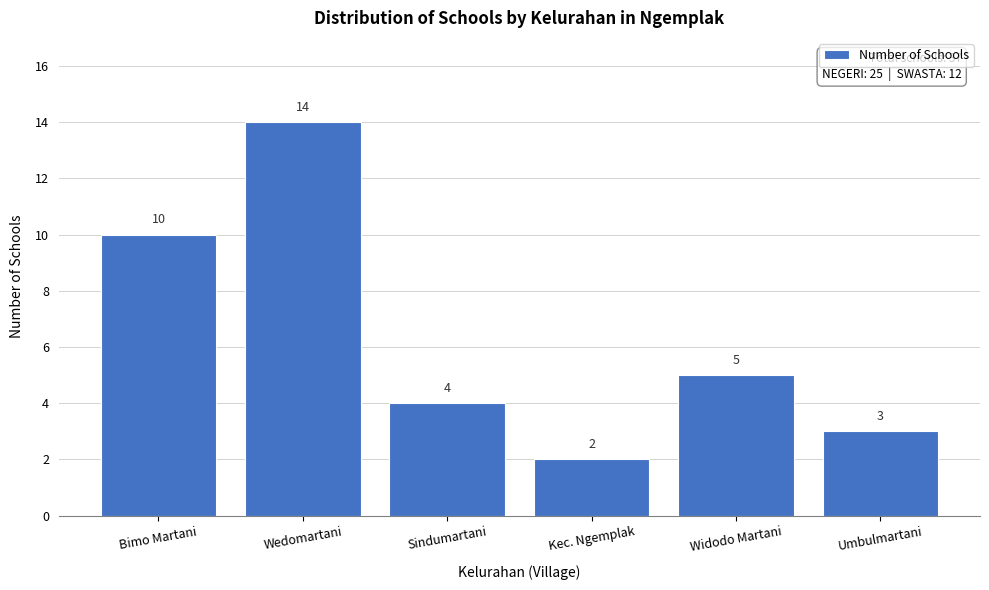

Reading right to left, list all the values displayed in this chart.

3	5	2	4	14	10